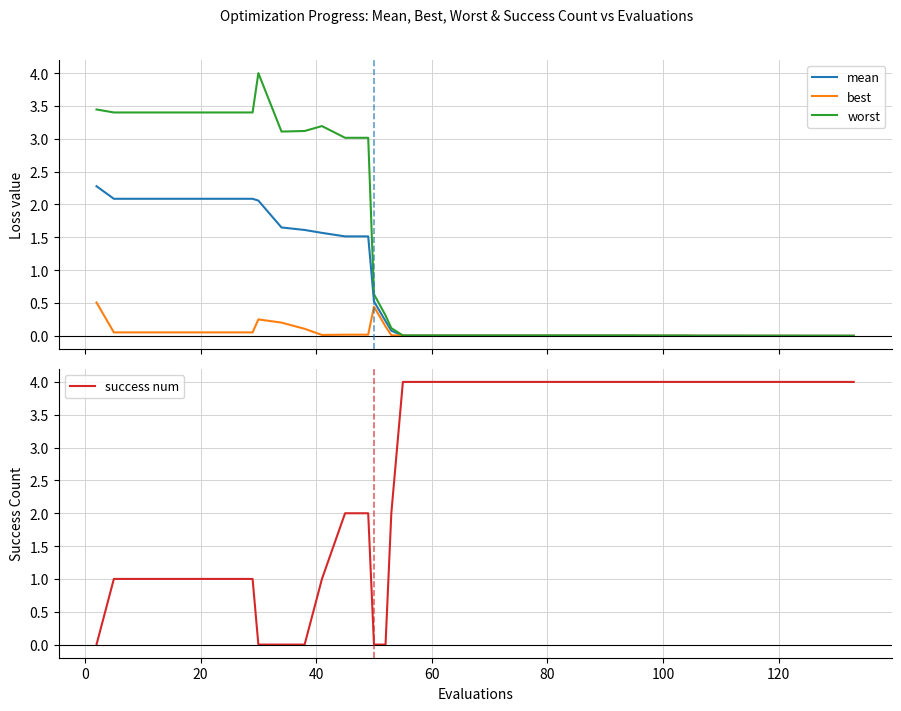

What is the maximum value for best?

0.5